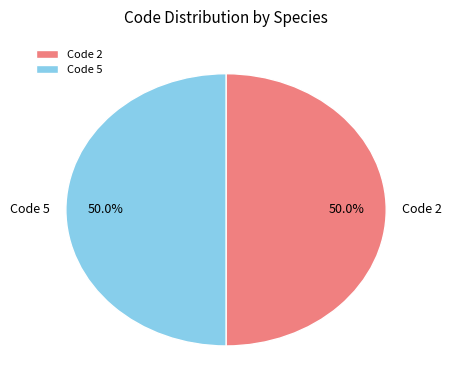

What is the ratio of the value at Code 5 to the value at Code 2?

1.0